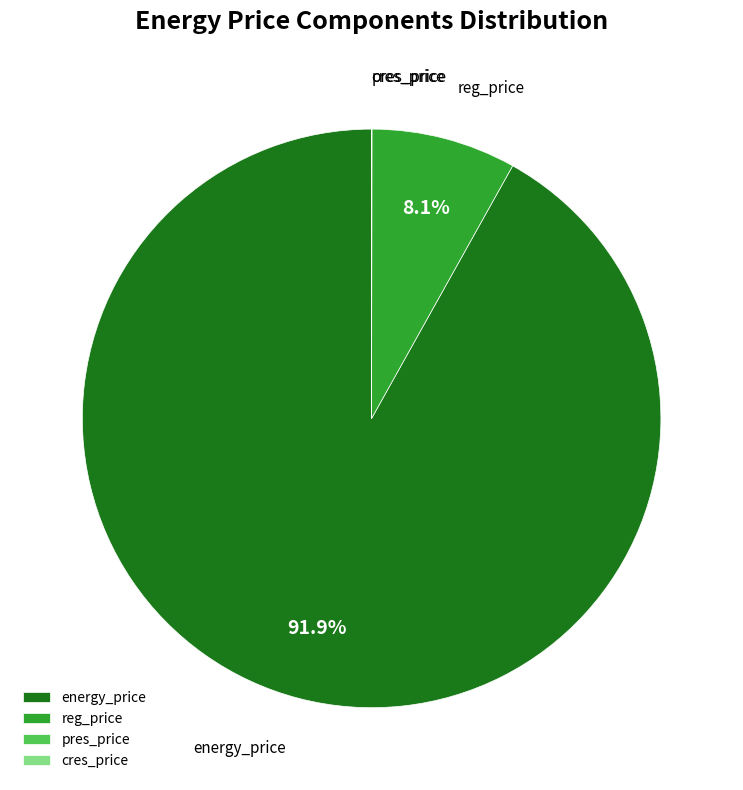

Which slice is the largest?

energy_price